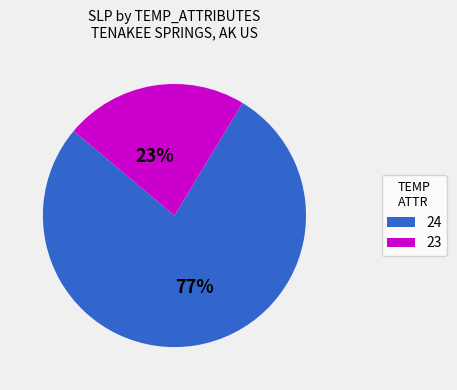

True or false: 24 accounts for 89% of the total.

False